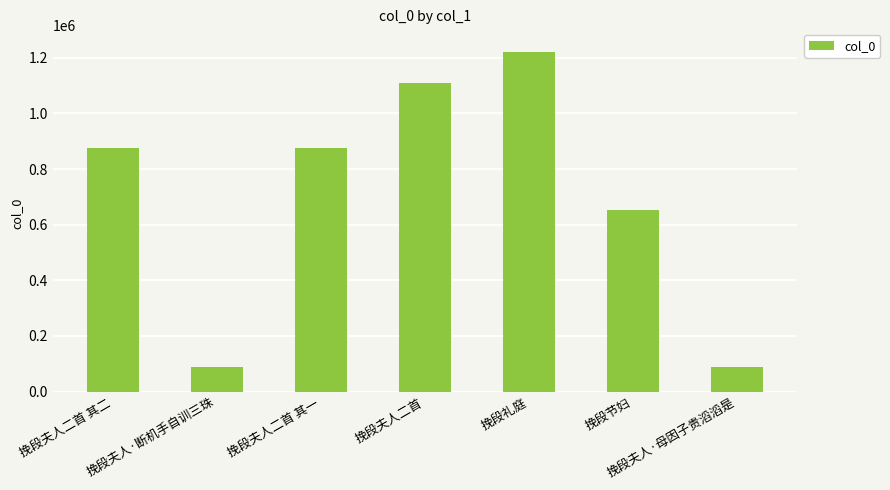

What is the label of the 1st bar from the right?

挽段夫人·母因子贵滔滔是